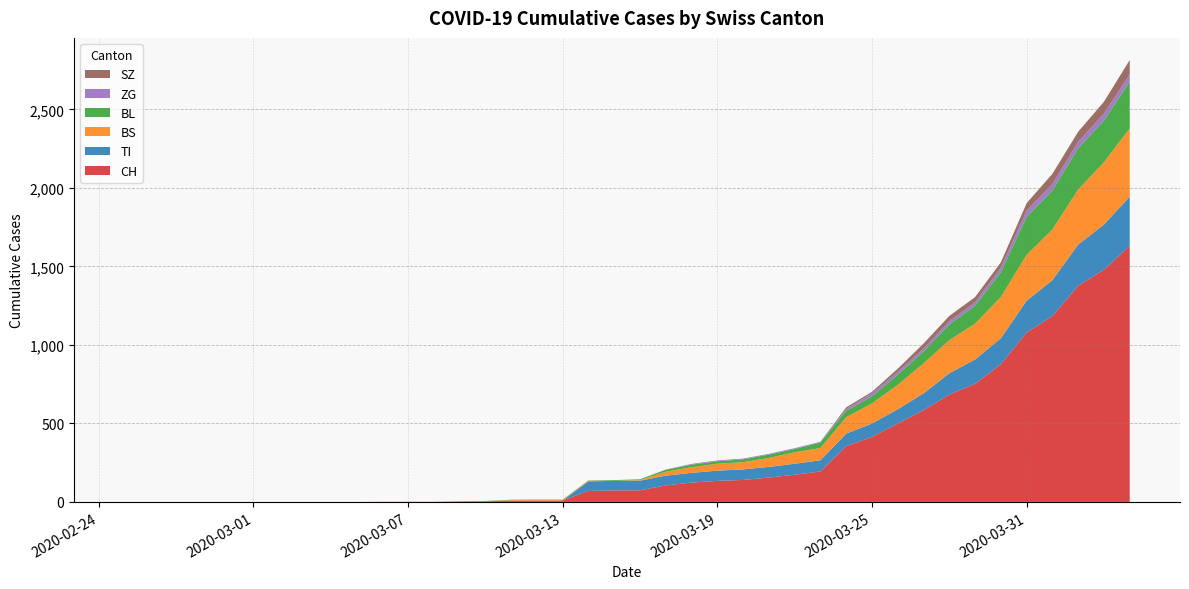

Reading left to right, extract all data points from this chart.

CH: 2020-02-25=0	2020-02-26=0	2020-02-27=0	2020-02-28=0	2020-02-29=0	2020-03-01=0	2020-03-02=0	2020-03-03=0	2020-03-04=0	2020-03-05=0	2020-03-06=1	2020-03-07=1	2020-03-08=1	2020-03-09=3	2020-03-10=4	2020-03-11=8	2020-03-12=9	2020-03-13=9	2020-03-14=70	2020-03-15=73	2020-03-16=74	2020-03-17=105	2020-03-18=123	2020-03-19=134	2020-03-20=140	2020-03-21=155	2020-03-22=173	2020-03-23=194	2020-03-24=355	2020-03-25=414	2020-03-26=499	2020-03-27=584	2020-03-28=683	2020-03-29=752	2020-03-30=877	2020-03-31=1079	2020-04-01=1183	2020-04-02=1376	2020-04-03=1479	2020-04-04=1630
TI: 2020-02-25=0	2020-02-26=0	2020-02-27=0	2020-02-28=0	2020-02-29=0	2020-03-01=0	2020-03-02=0	2020-03-03=0	2020-03-04=0	2020-03-05=0	2020-03-06=0	2020-03-07=0	2020-03-08=0	2020-03-09=0	2020-03-10=0	2020-03-11=0	2020-03-12=0	2020-03-13=0	2020-03-14=61	2020-03-15=61	2020-03-16=61	2020-03-17=62	2020-03-18=62	2020-03-19=65	2020-03-20=67	2020-03-21=68	2020-03-22=70	2020-03-23=71	2020-03-24=80	2020-03-25=85	2020-03-26=91	2020-03-27=107	2020-03-28=136	2020-03-29=155	2020-03-30=165	2020-03-31=202	2020-04-01=229	2020-04-02=263	2020-04-03=287	2020-04-04=314
BS: 2020-02-25=0	2020-02-26=0	2020-02-27=0	2020-02-28=0	2020-02-29=0	2020-03-01=0	2020-03-02=0	2020-03-03=0	2020-03-04=0	2020-03-05=0	2020-03-06=0	2020-03-07=0	2020-03-08=0	2020-03-09=0	2020-03-10=0	2020-03-11=4	2020-03-12=4	2020-03-13=4	2020-03-14=4	2020-03-15=0	2020-03-16=4	2020-03-17=25	2020-03-18=36	2020-03-19=44	2020-03-20=46	2020-03-21=57	2020-03-22=73	2020-03-23=78	2020-03-24=105	2020-03-25=128	2020-03-26=155	2020-03-27=191	2020-03-28=211	2020-03-29=228	2020-03-30=263	2020-03-31=292	2020-04-01=323	2020-04-02=350	2020-04-03=397	2020-04-04=434
BL: 2020-02-25=0	2020-02-26=0	2020-02-27=0	2020-02-28=0	2020-02-29=0	2020-03-01=0	2020-03-02=0	2020-03-03=0	2020-03-04=0	2020-03-05=0	2020-03-06=0	2020-03-07=0	2020-03-08=0	2020-03-09=1	2020-03-10=2	2020-03-11=2	2020-03-12=2	2020-03-13=2	2020-03-14=2	2020-03-15=5	2020-03-16=5	2020-03-17=13	2020-03-18=16	2020-03-19=16	2020-03-20=18	2020-03-21=21	2020-03-22=21	2020-03-23=35	2020-03-24=40	2020-03-25=46	2020-03-26=65	2020-03-27=76	2020-03-28=100	2020-03-29=115	2020-03-30=158	2020-03-31=242	2020-04-01=249	2020-04-02=262	2020-04-03=266	2020-04-04=298
ZG: 2020-02-25=0	2020-02-26=0	2020-02-27=0	2020-02-28=0	2020-02-29=0	2020-03-01=0	2020-03-02=0	2020-03-03=0	2020-03-04=0	2020-03-05=0	2020-03-06=0	2020-03-07=0	2020-03-08=0	2020-03-09=0	2020-03-10=0	2020-03-11=0	2020-03-12=0	2020-03-13=0	2020-03-14=0	2020-03-15=0	2020-03-16=0	2020-03-17=1	2020-03-18=5	2020-03-19=5	2020-03-20=5	2020-03-21=5	2020-03-22=5	2020-03-23=5	2020-03-24=12	2020-03-25=18	2020-03-26=18	2020-03-27=18	2020-03-28=21	2020-03-29=21	2020-03-30=29	2020-03-31=39	2020-04-01=40	2020-04-02=41	2020-04-03=44	2020-04-04=46
SZ: 2020-02-25=0	2020-02-26=0	2020-02-27=0	2020-02-28=0	2020-02-29=0	2020-03-01=0	2020-03-02=0	2020-03-03=0	2020-03-04=0	2020-03-05=0	2020-03-06=0	2020-03-07=0	2020-03-08=0	2020-03-09=0	2020-03-10=0	2020-03-11=0	2020-03-12=0	2020-03-13=0	2020-03-14=0	2020-03-15=0	2020-03-16=0	2020-03-17=0	2020-03-18=0	2020-03-19=0	2020-03-20=0	2020-03-21=0	2020-03-22=0	2020-03-23=0	2020-03-24=10	2020-03-25=10	2020-03-26=20	2020-03-27=32	2020-03-28=33	2020-03-29=33	2020-03-30=33	2020-03-31=48	2020-04-01=65	2020-04-02=65	2020-04-03=75	2020-04-04=92